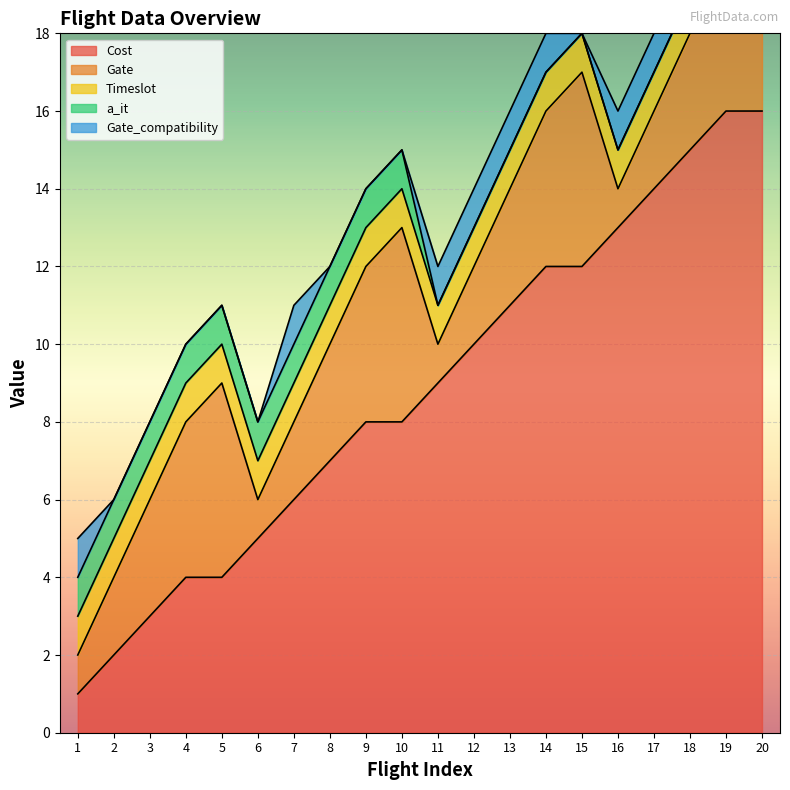

True or false: Cost has a value of 2 at 9.

False